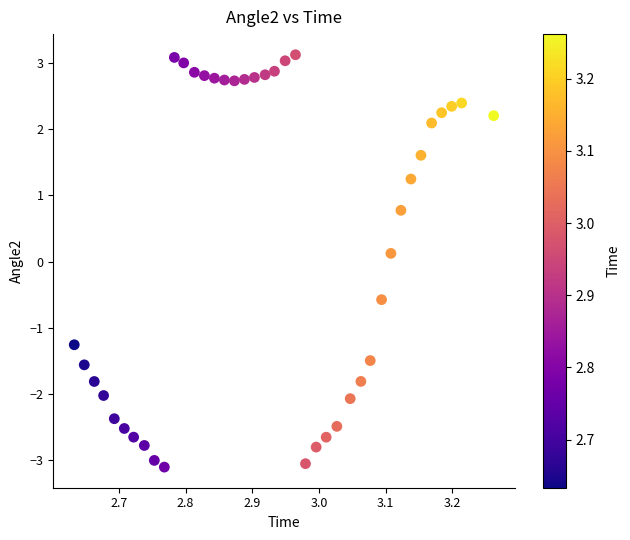

What is the range of Y values (max minus min)?

6.2